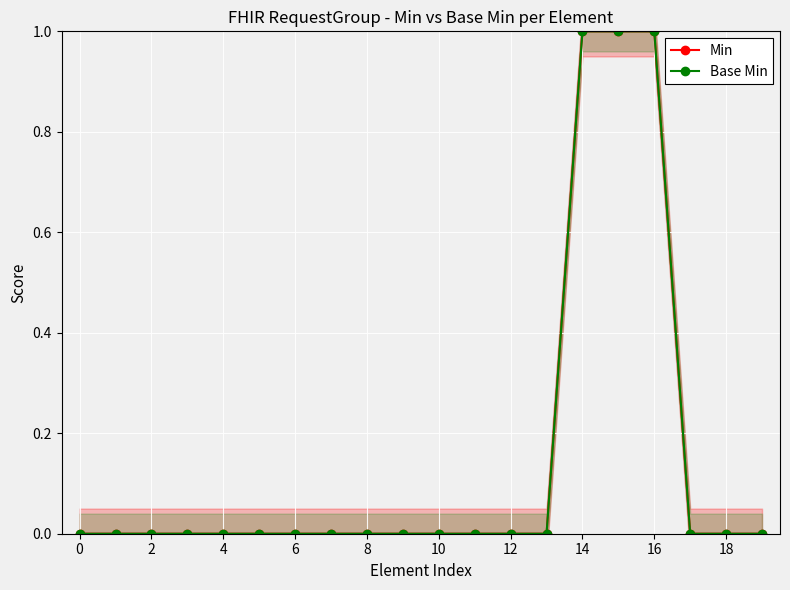

Which series changed the most between 6 and 11?

Min